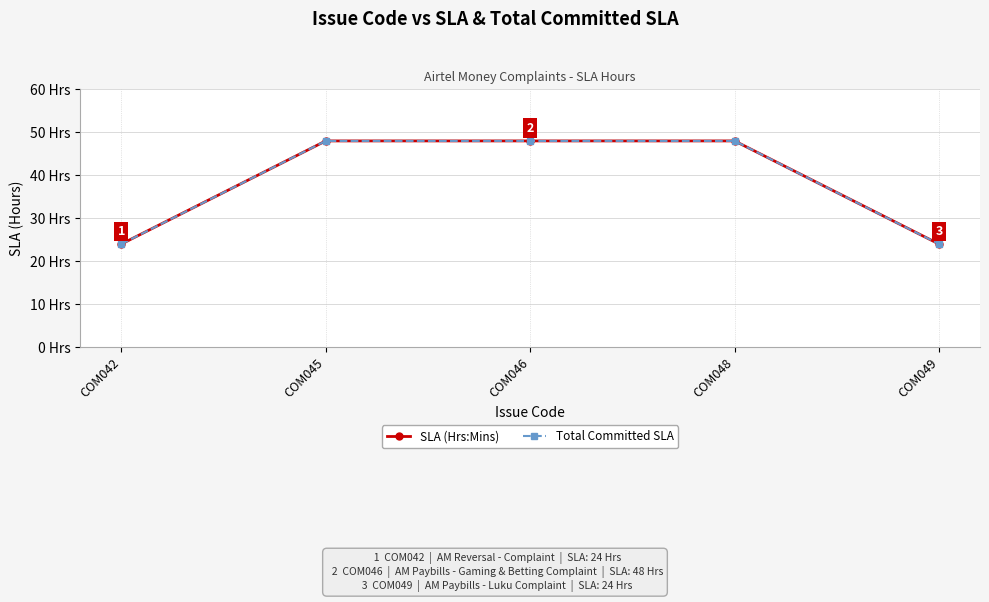

True or false: Total Committed SLA and SLA (Hrs:Mins) intersect in this chart.

False